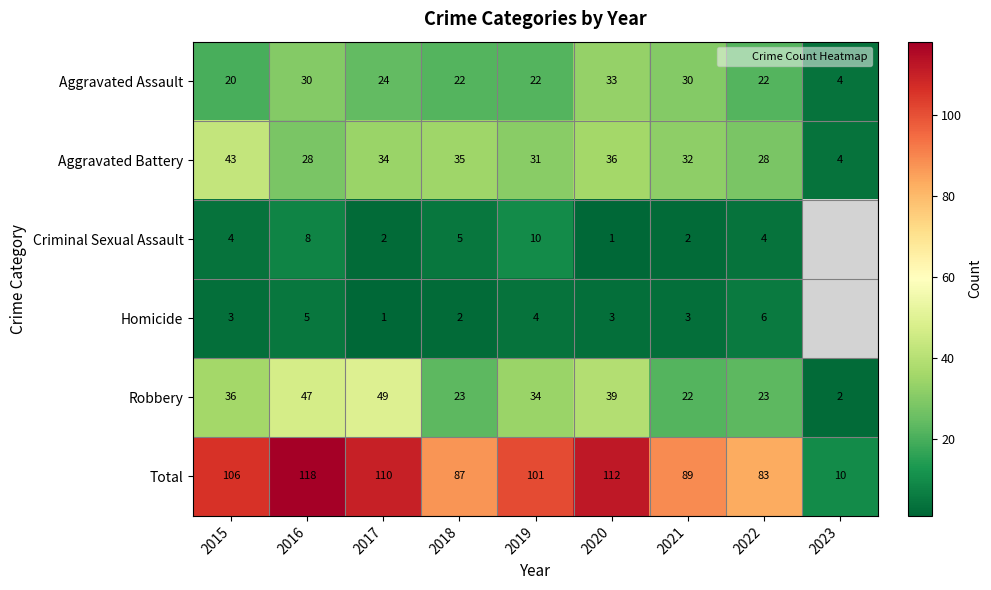

At how many categories does at least one series exceed 88?

6